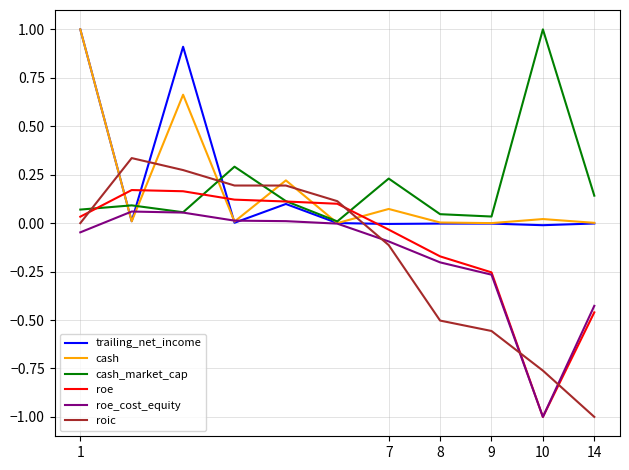

True or false: cash and roe_cost_equity intersect in this chart.

True